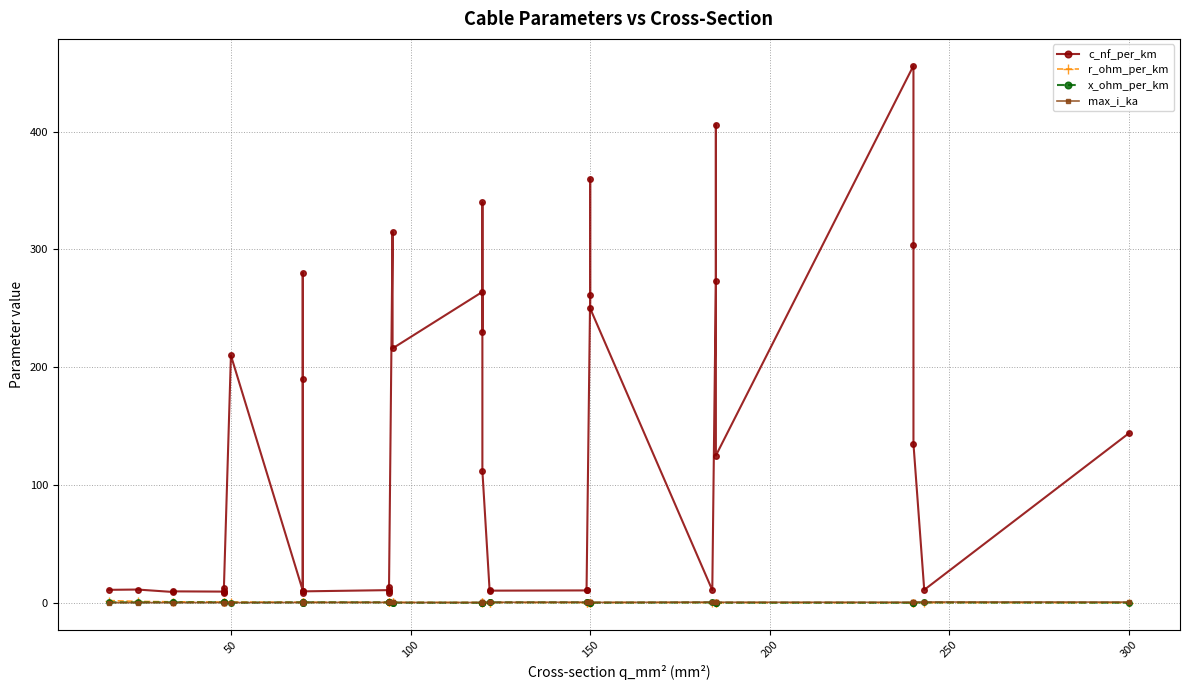

What is the difference between the second highest and second lowest values in the r_ohm_per_km series?

1.1